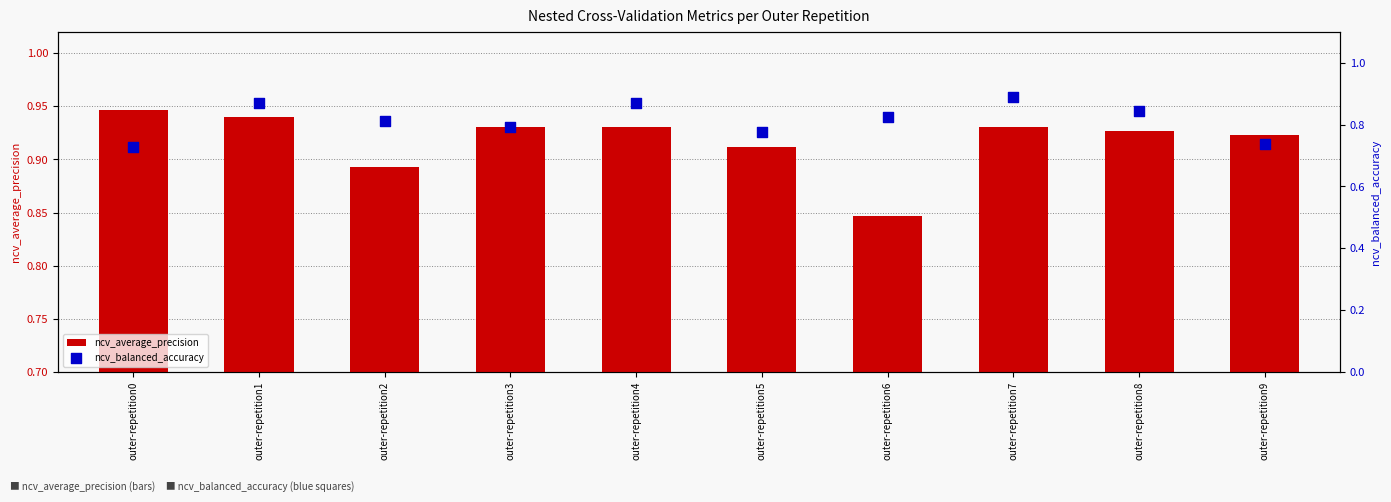

What is the total value across all series at outer-repetition7?

1.8